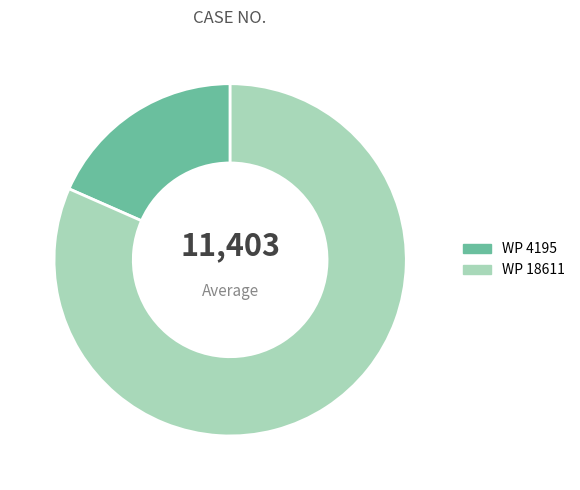

To the nearest percent, what is the average slice percentage?

50%